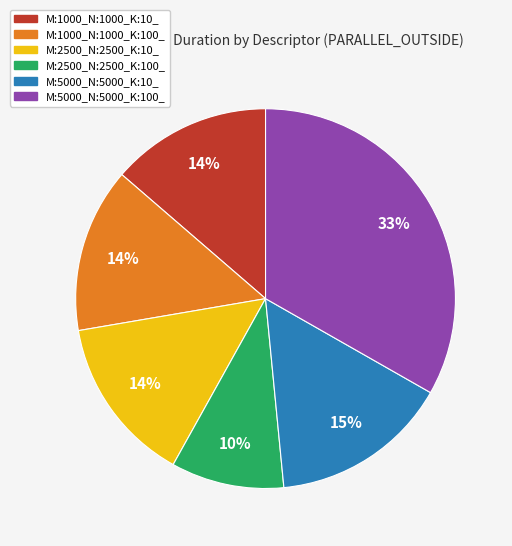

What is the largest slice in the pie chart?

M:5000_N:5000_K:100_